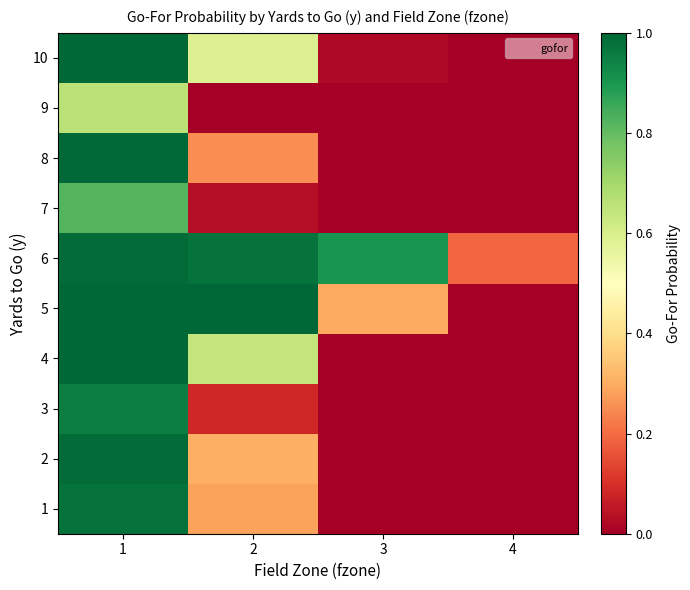

What is the total value across all series at 3?

1.2